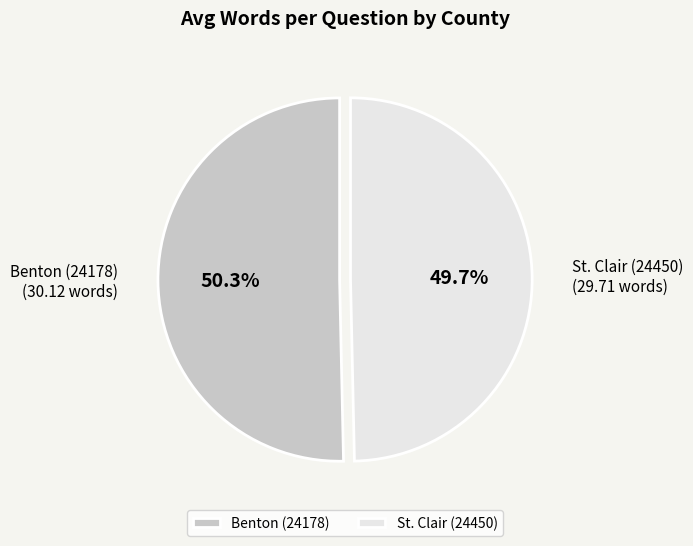

What is the total percentage of St. Clair (24450) and Benton (24178)?

100.0%